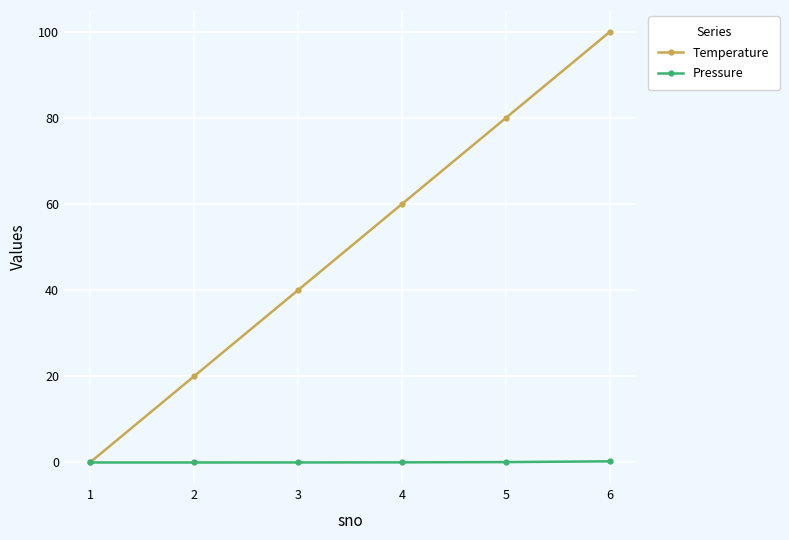

True or false: Temperature has a value of 80.0 at 5.

True